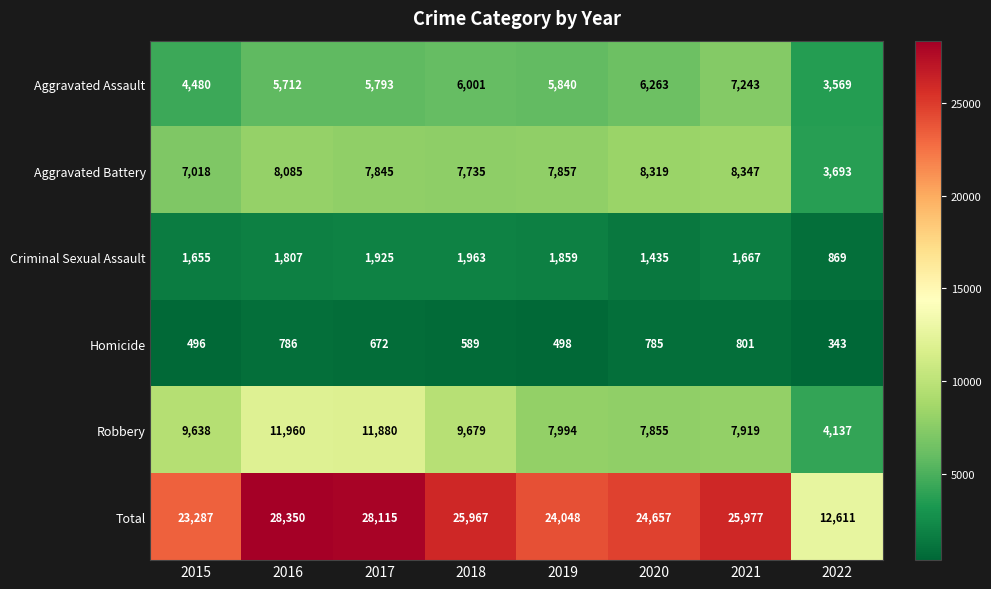

Which series has the largest total across all categories?

Total